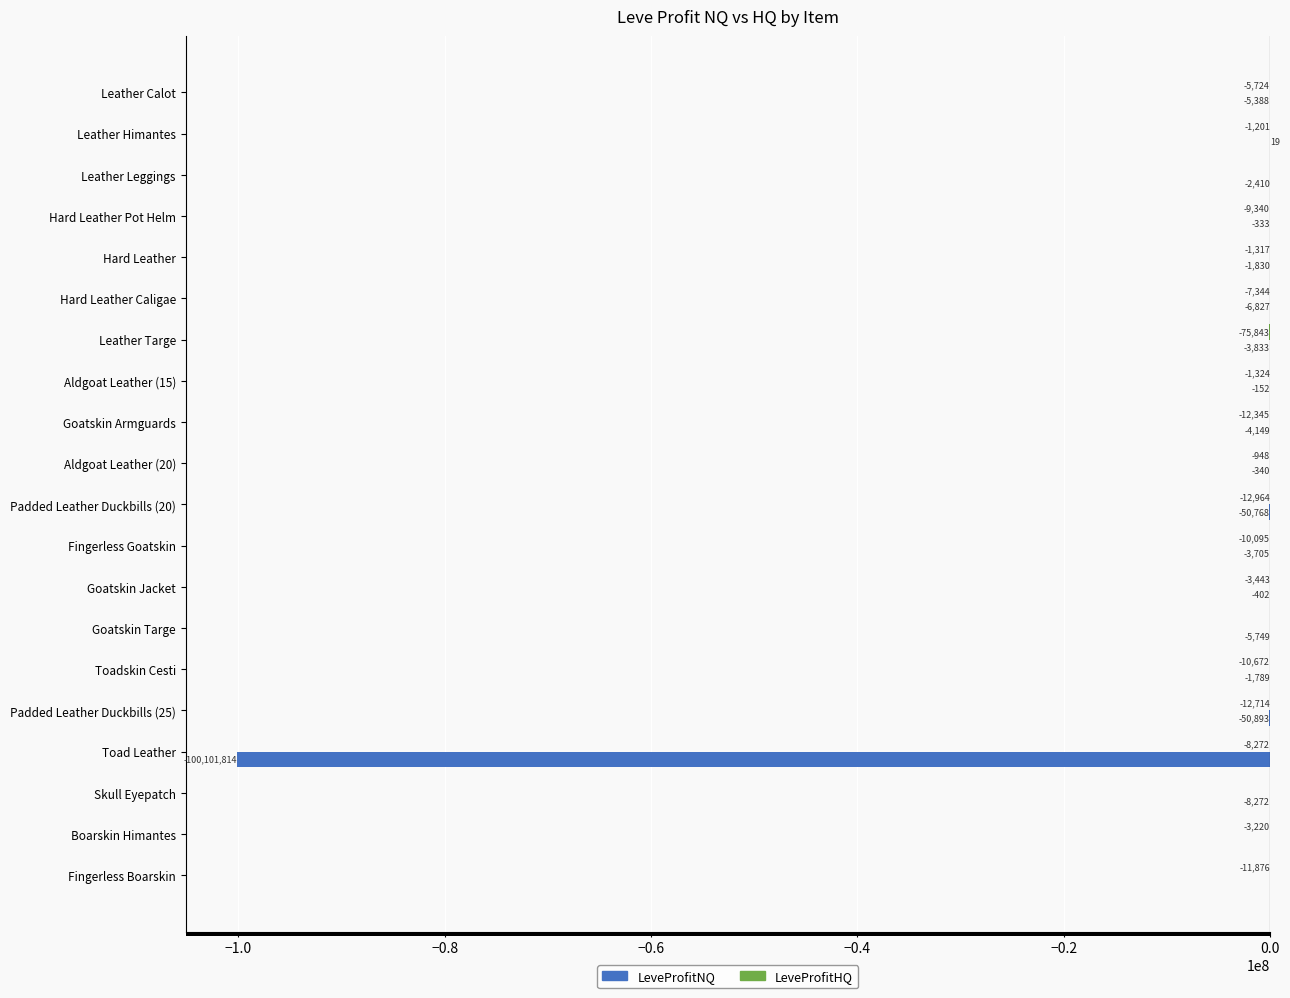

Where is LeveProfitNQ nearest to the value -50050897?

Padded Leather Duckbills (25)